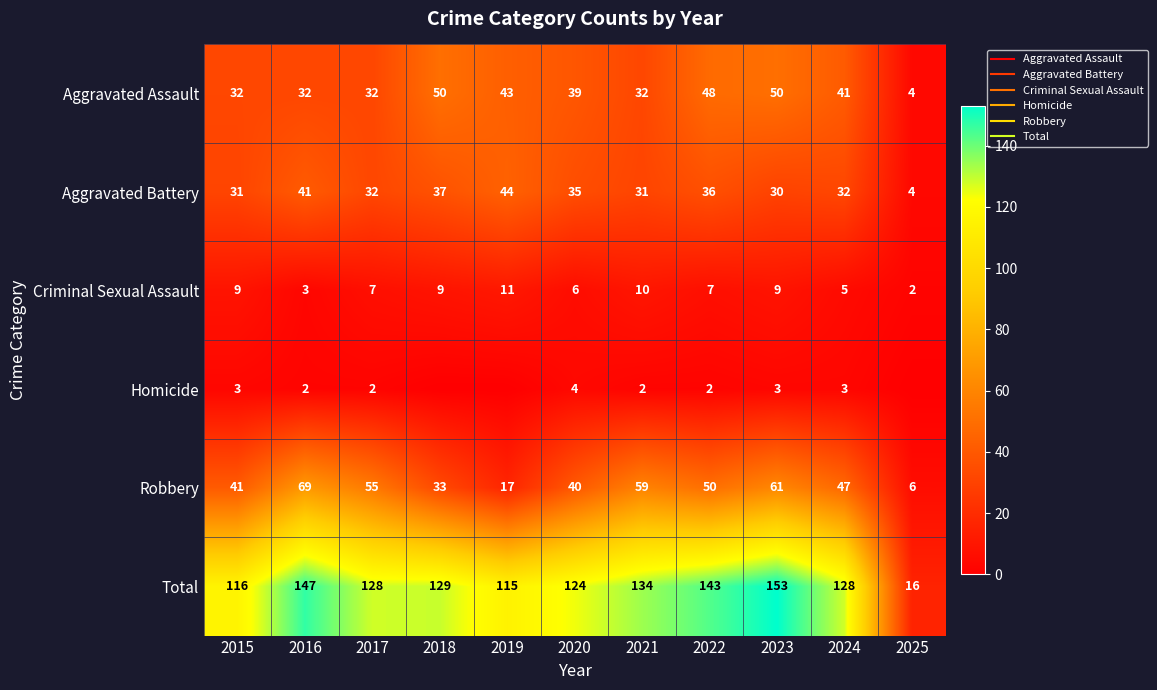

Rank the series at 2020 from lowest to highest value.

Homicide, Criminal Sexual Assault, Aggravated Battery, Aggravated Assault, Robbery, Total